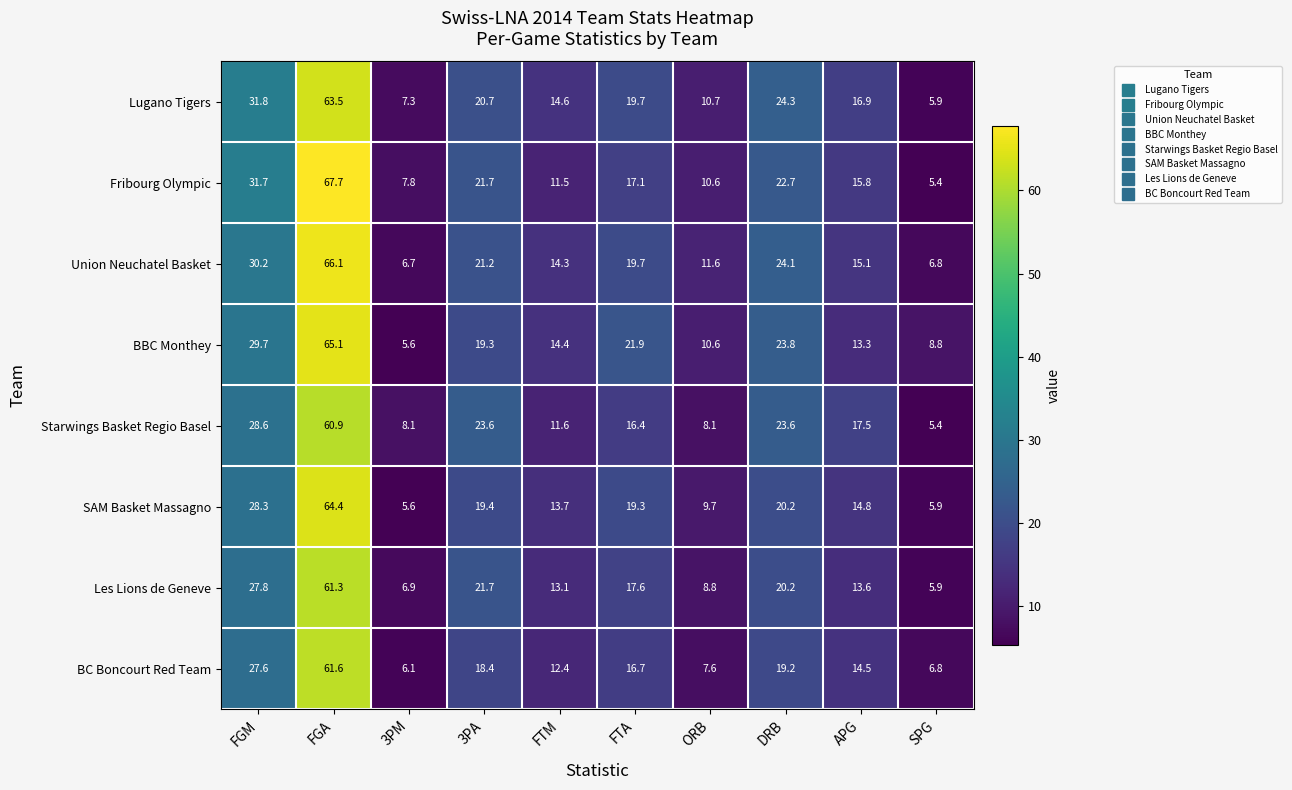

Read the Fribourg Olympic value at ORB.

10.6